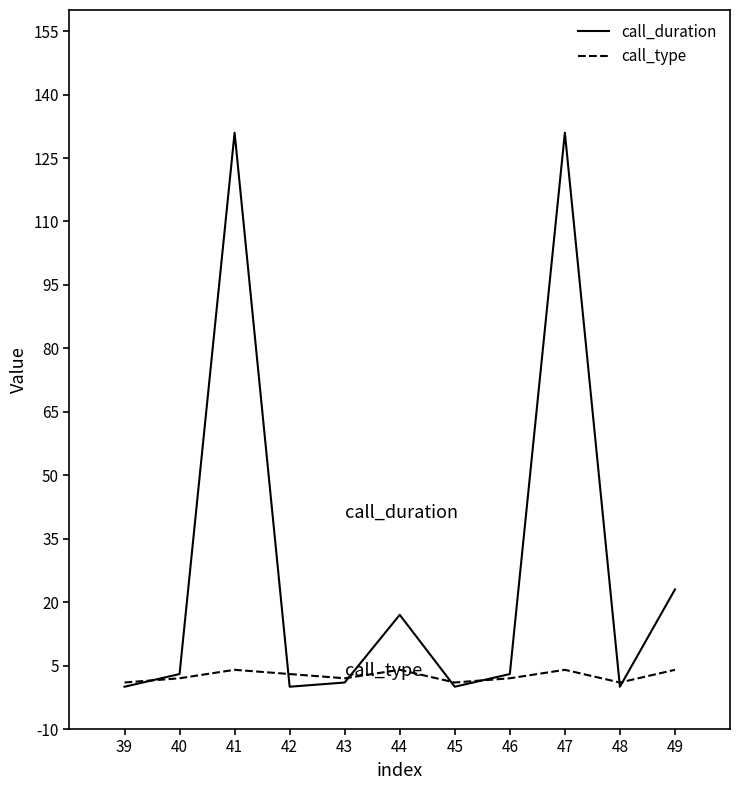

The value of call_type at 49 is 4. True or false?

True